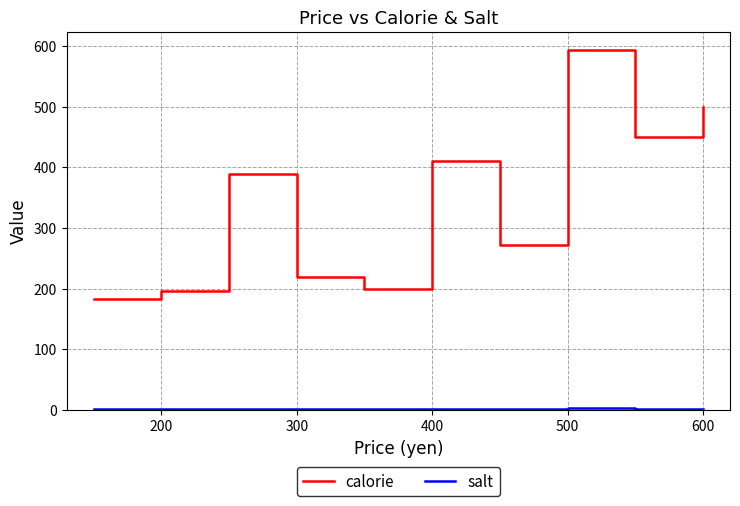

Which series has the largest total across all categories?

calorie